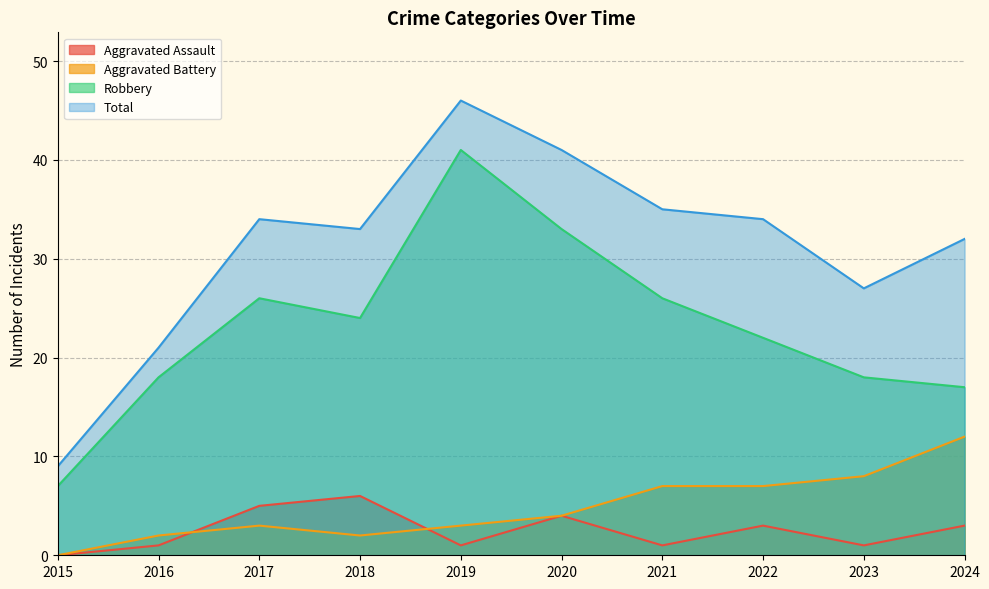

True or false: Aggravated Assault has more than 1 points higher than both neighbors.

True